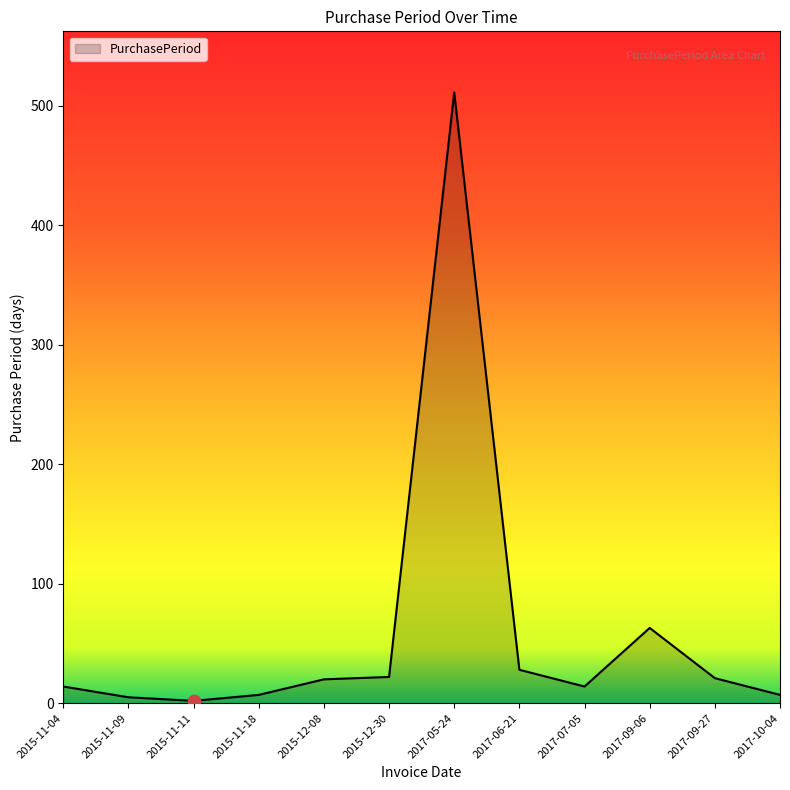

Between 2015-12-08 and 2017-06-21, which is larger?

2017-06-21